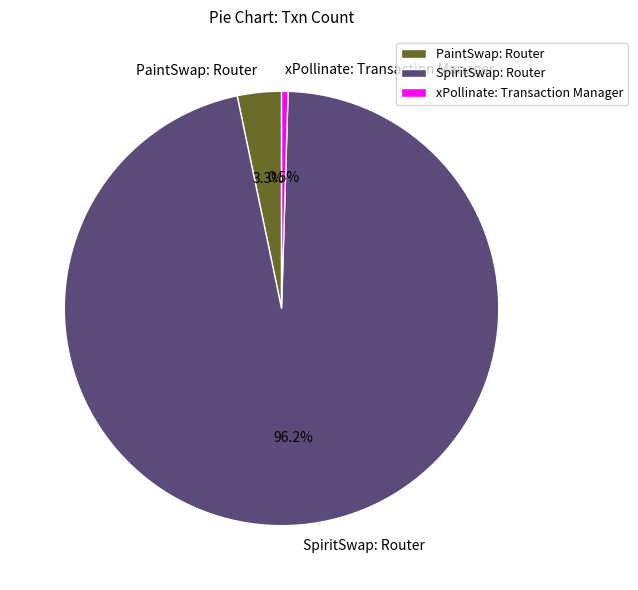

Rank the categories by value from lowest to highest.

xPollinate: Transaction Manager, PaintSwap: Router, SpiritSwap: Router